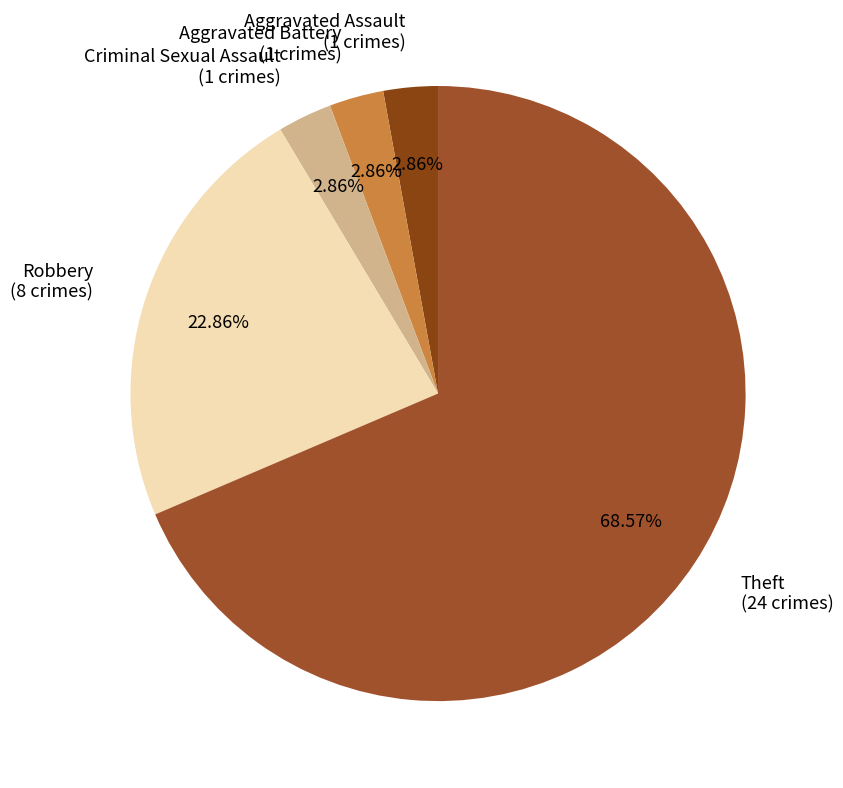

Which slice represents more than half of the pie?

Theft